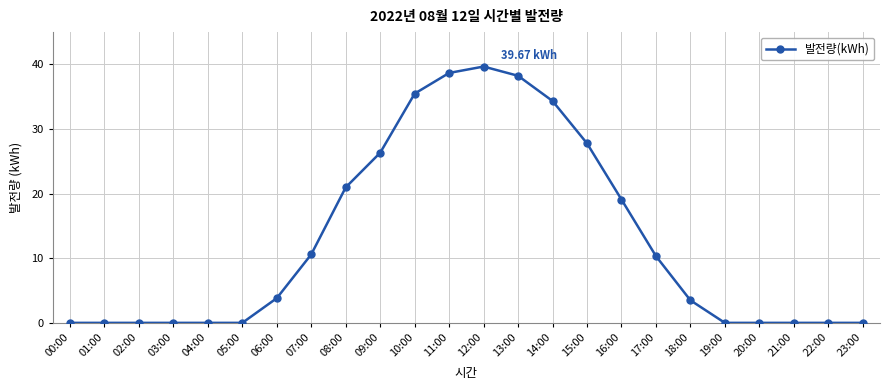

Is this an area chart (filled region under the line)?

No